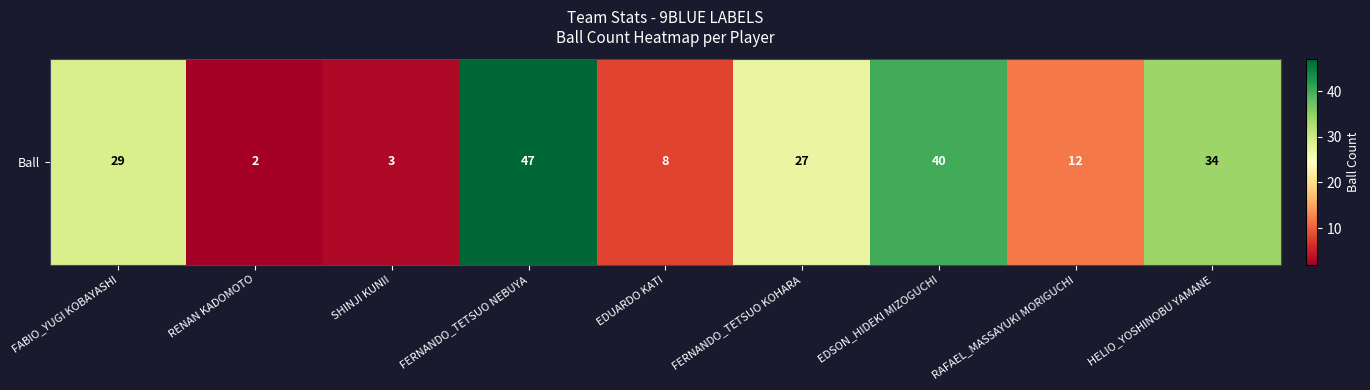

Which category has the highest value across all series?

FERNANDO_TETSUO NEBUYA